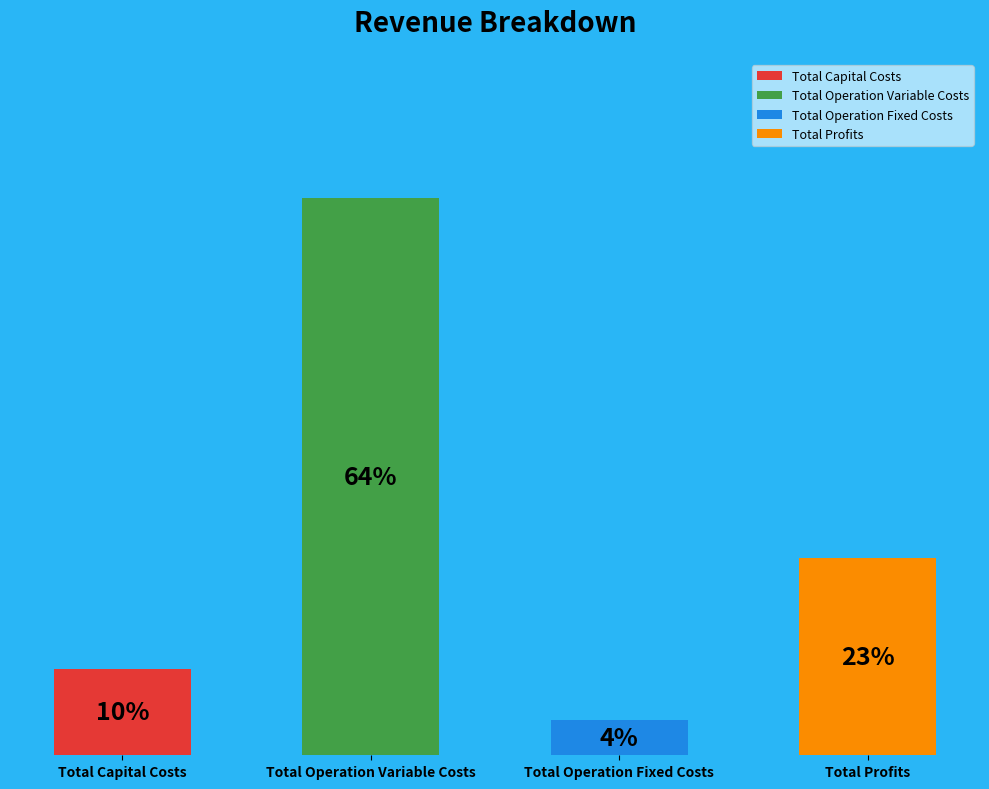

Is the sum of Total Capital Costs and Total Profits greater than half?

No